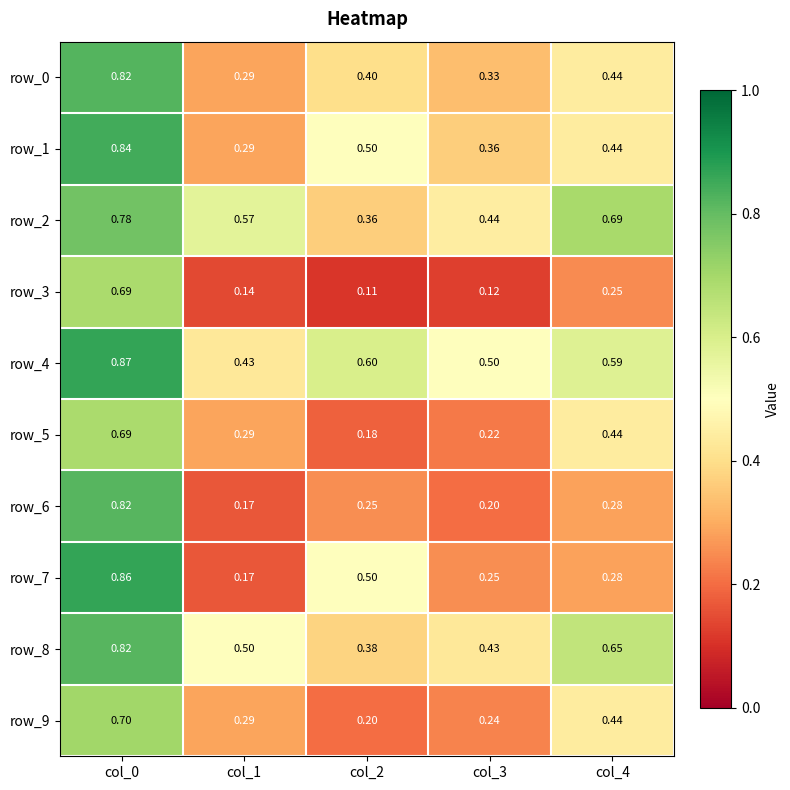

What is the sum of the row_4 values at col_1 and col_2?

1.0